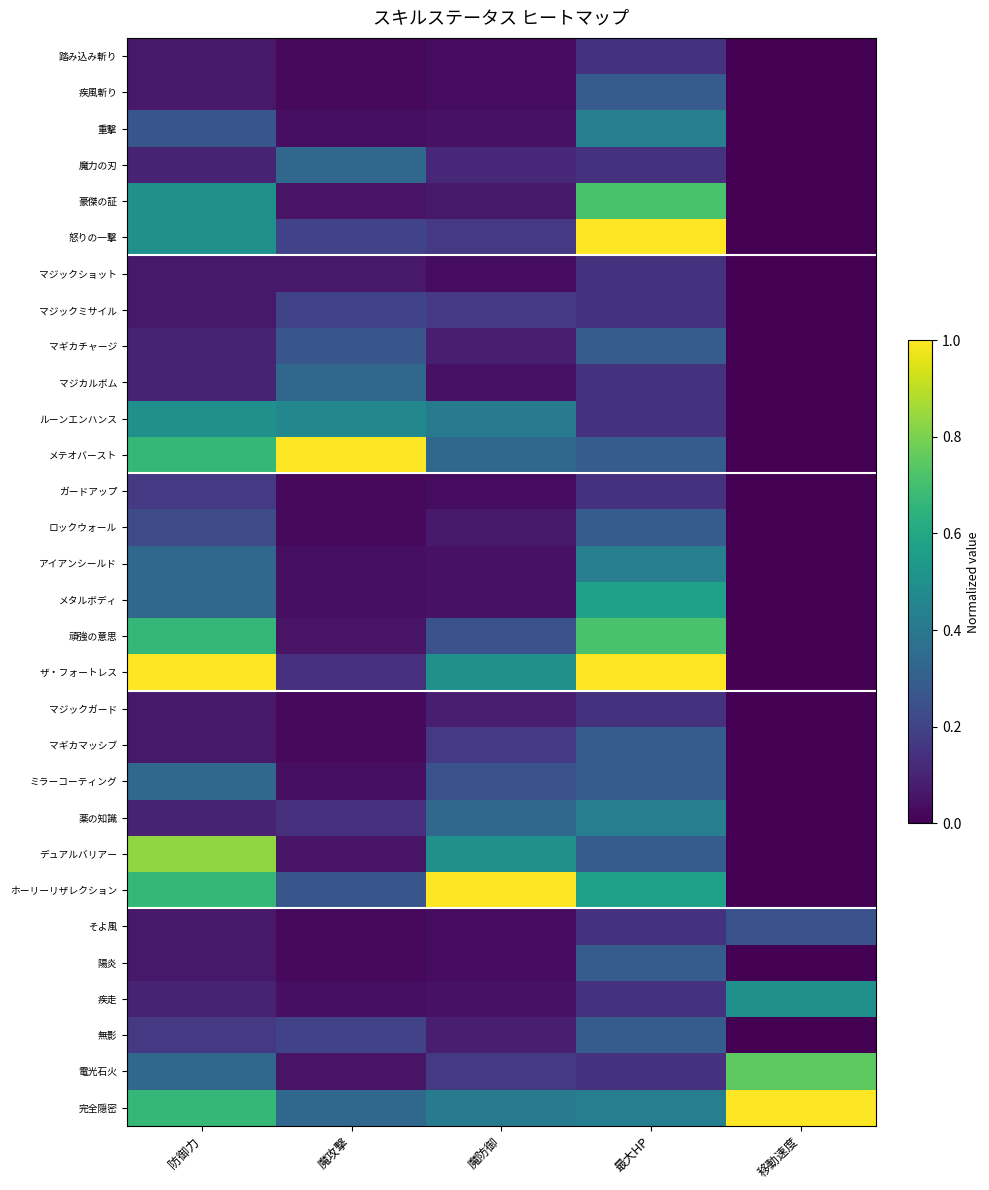

Between 最大HP and 魔攻撃, which is larger?

最大HP